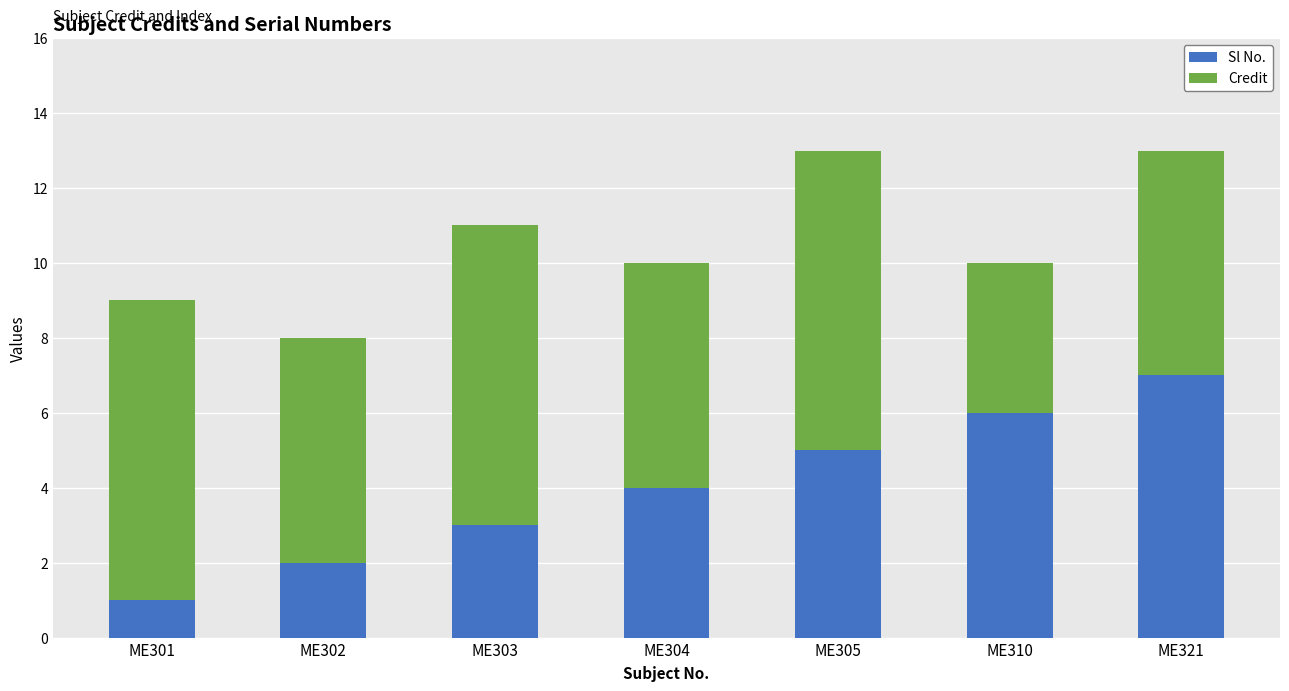

Are the bars grouped side by side (vs. stacked)?

No